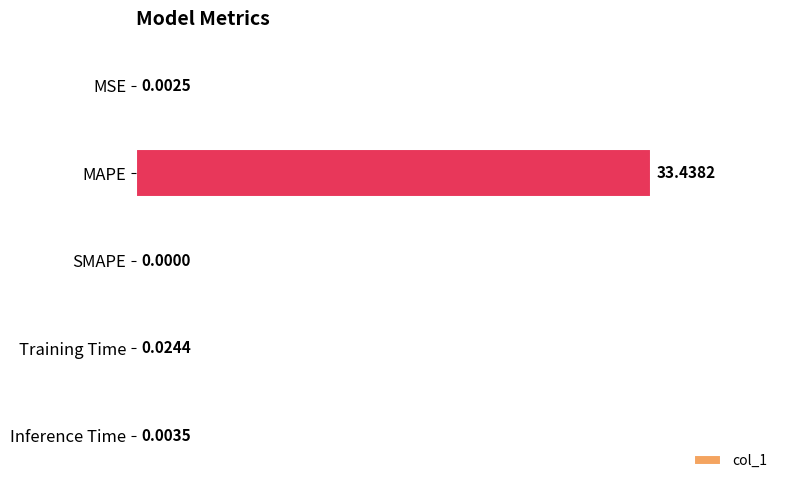

At which label is the value closest to 16?

Training Time